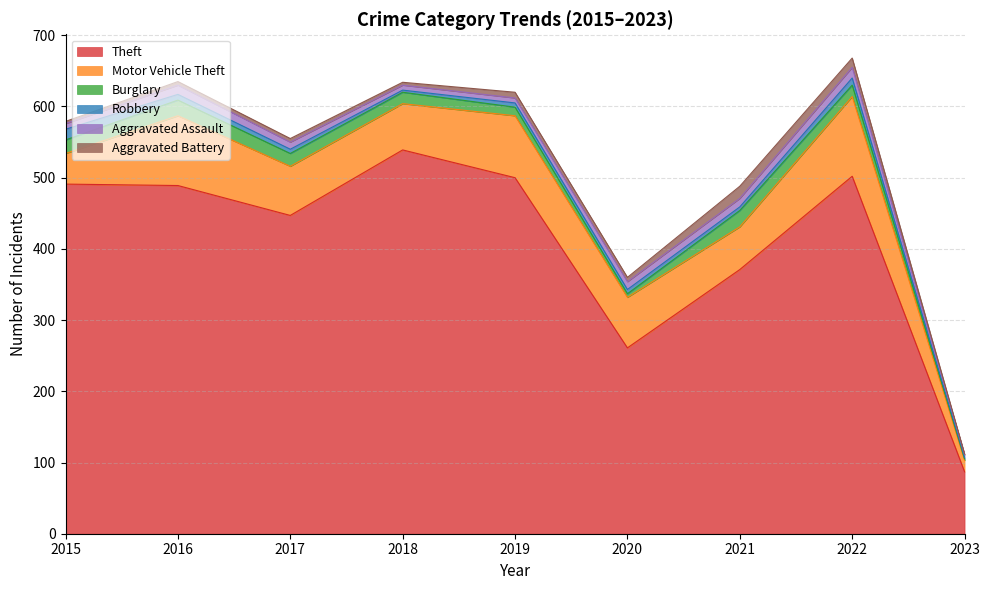

In Aggravated Battery, how many points are higher than both neighbors (excluding endpoints)?

2